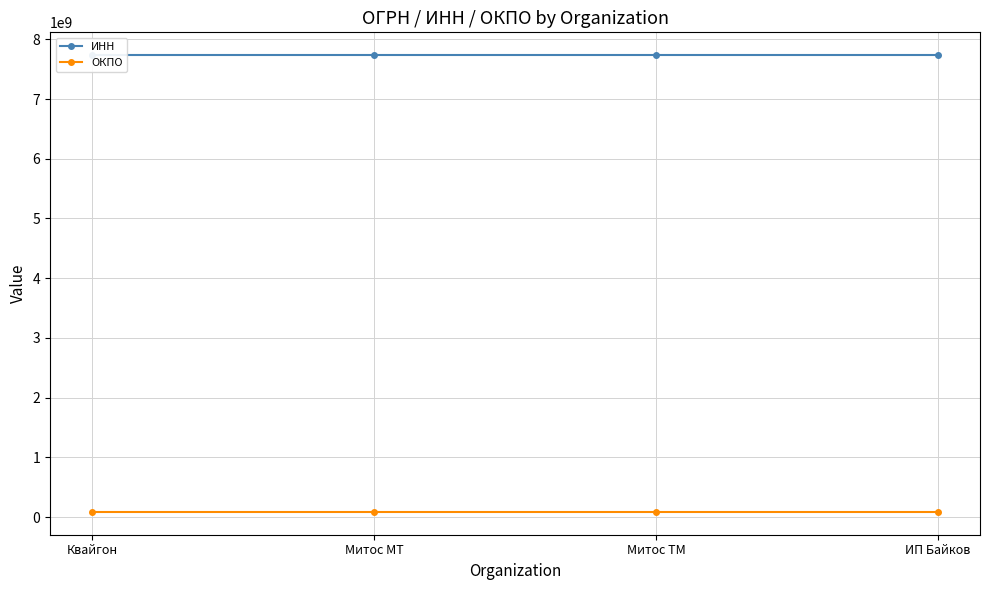

At Митос ТМ, list the series in order from smallest to largest.

ОКПО, ИНН